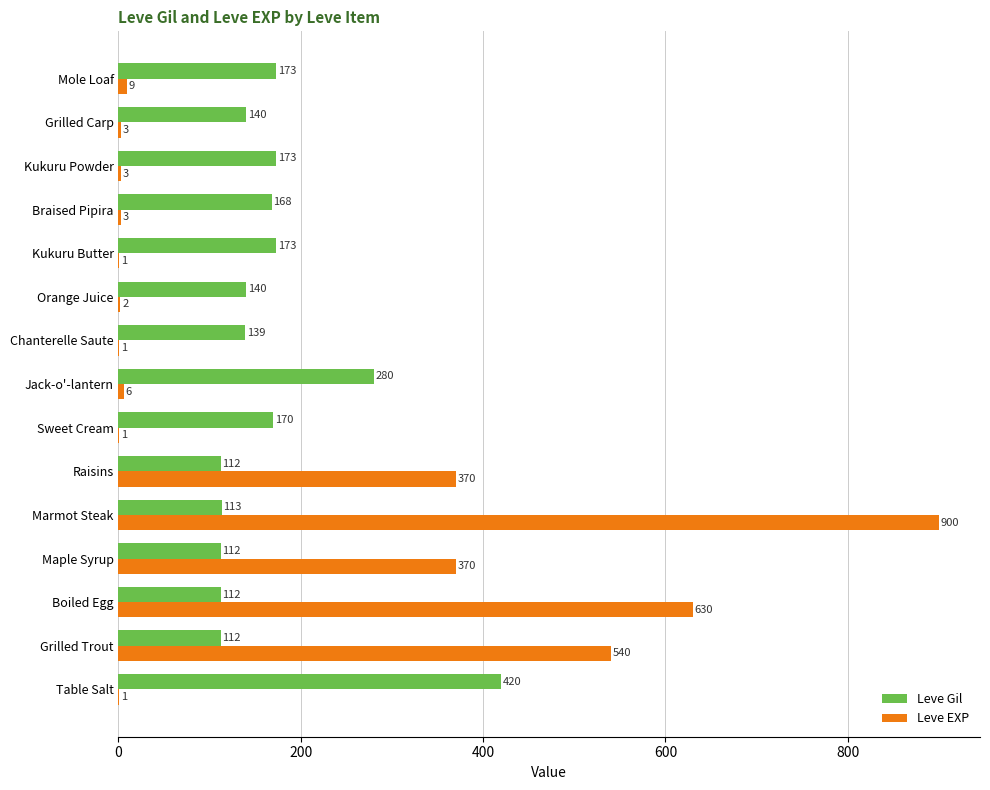

Which series changed the most between Marmot Steak and Grilled Carp?

Leve EXP